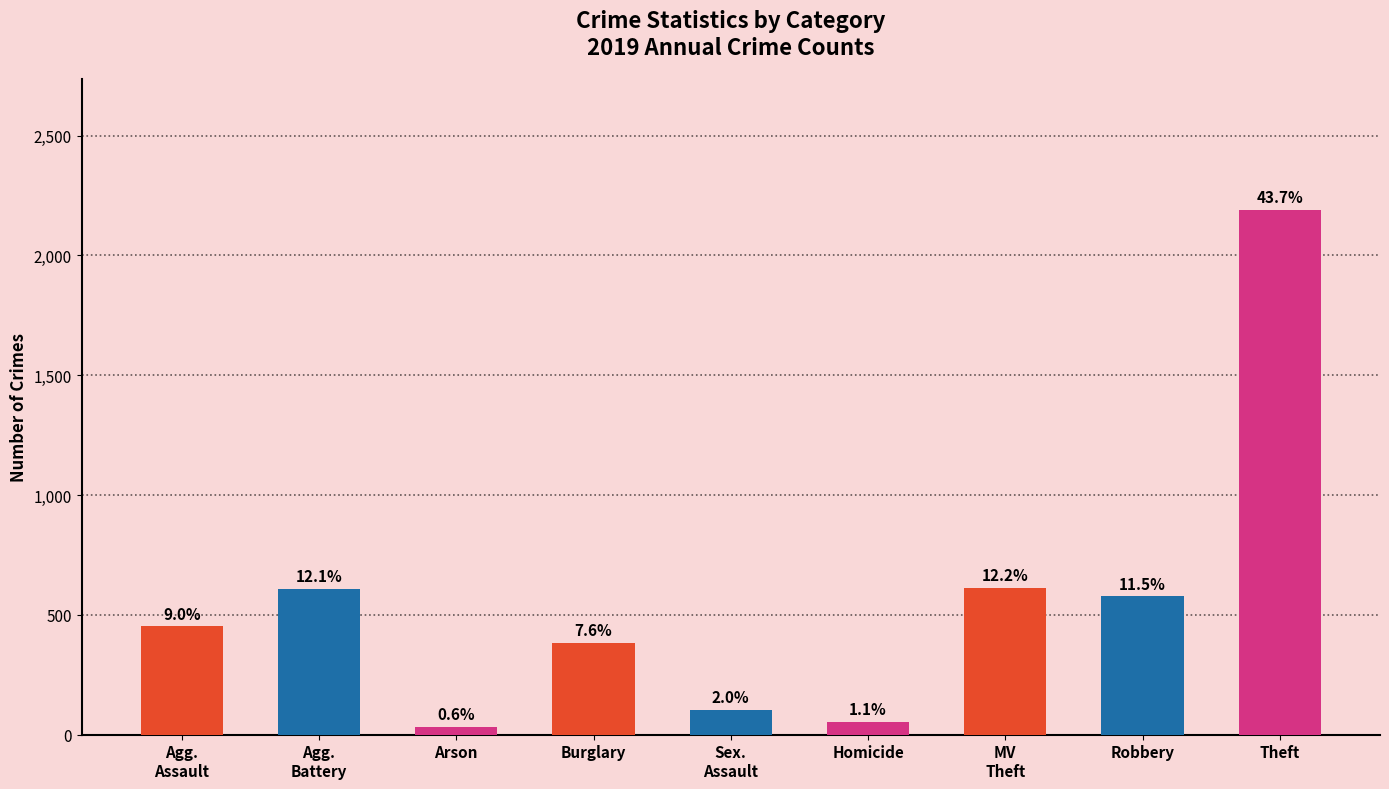

Where is the data nearest to the value 1111?

MV
Theft